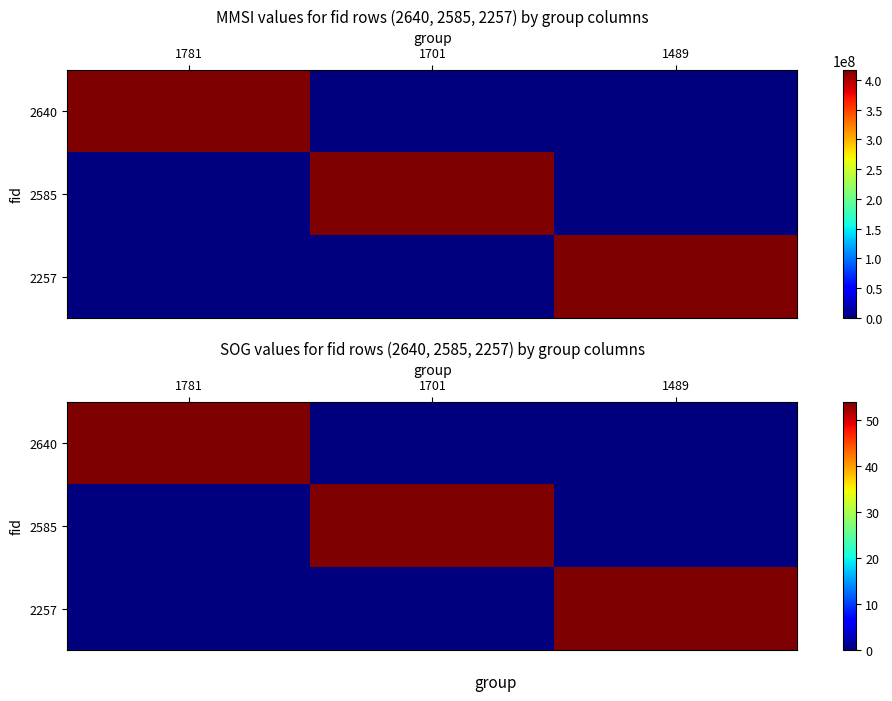

What is the difference between the highest and lowest values at 1489?

53.9